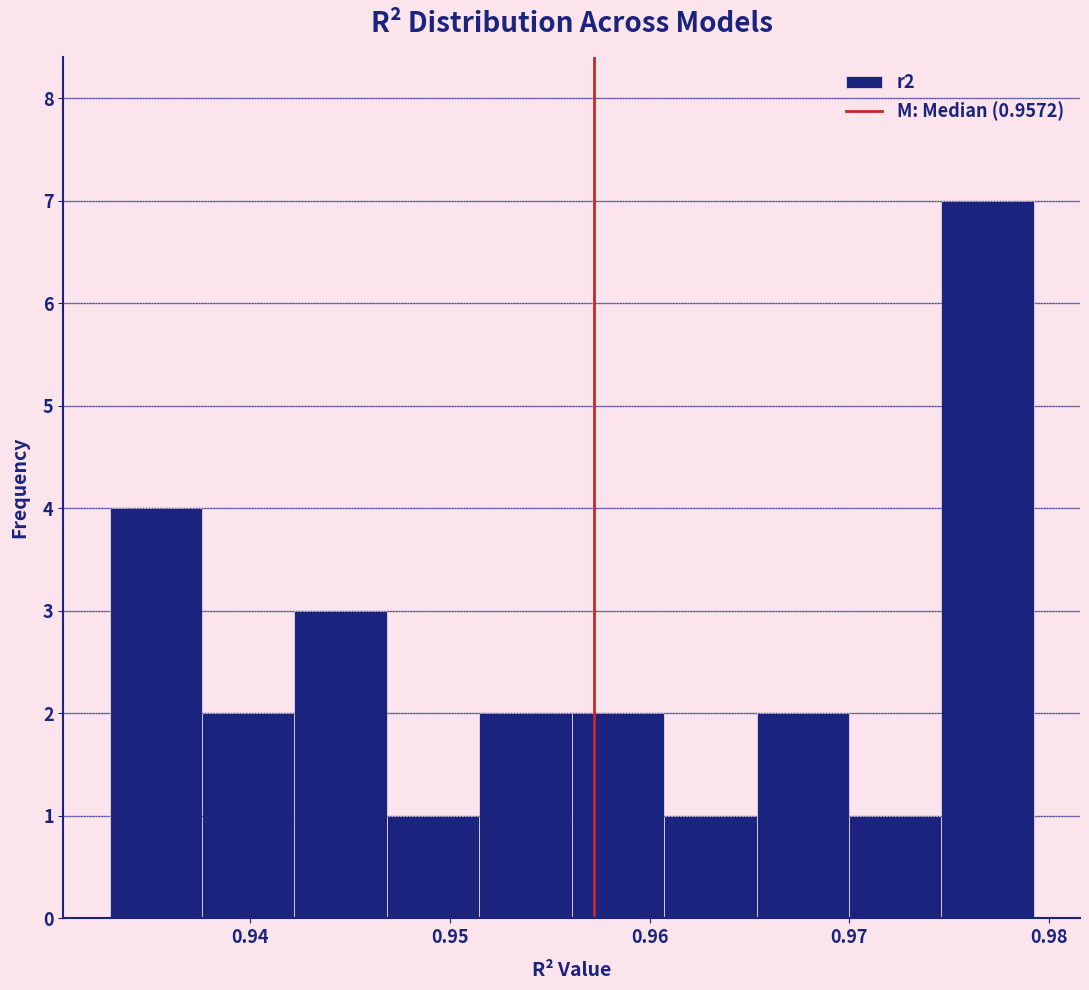

Reading left to right, list every bar in this chart as the range it spans on the x-axis followed by its height. Neither the bar edges nor the heights are printed on the chart, so give them approximately, as read against the axes.

0.933 to 0.938: 4
0.938 to 0.942: 2
0.942 to 0.947: 3
0.947 to 0.951: 1
0.951 to 0.956: 2
0.956 to 0.961: 2
0.961 to 0.965: 1
0.965 to 0.970: 2
0.970 to 0.975: 1
0.975 to 0.979: 7